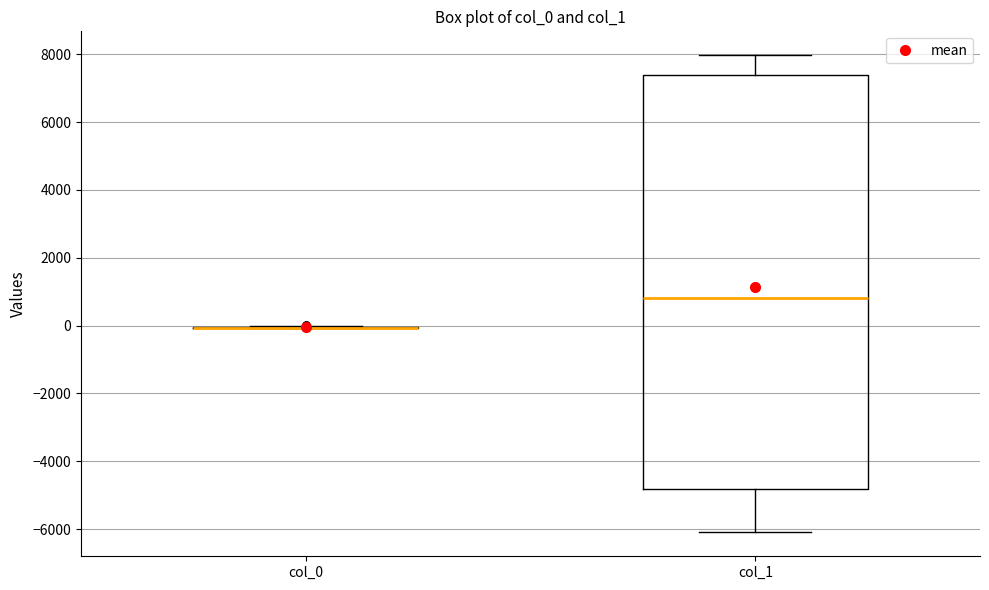

Reading left to right, read every box against the y-axis: the position of its median line, the range the box covers, and the ends of its whiskers. The values are not printed on the chart, so give them approximately, as read against the axis.

col_0: box collapsed to a line at 0, whiskers 0 to 0
col_1: median 800, box -4800 to 7400, whiskers -6000 to 8000